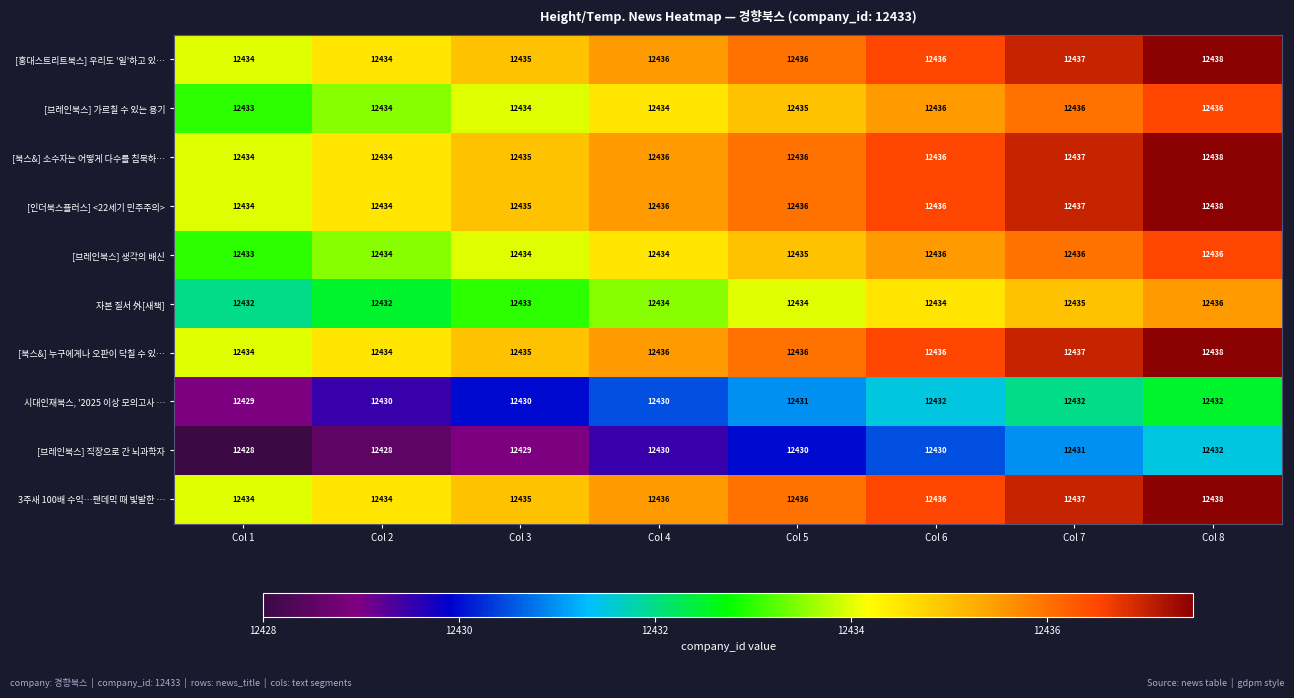

What is the minimum value shown in the chart?

12428